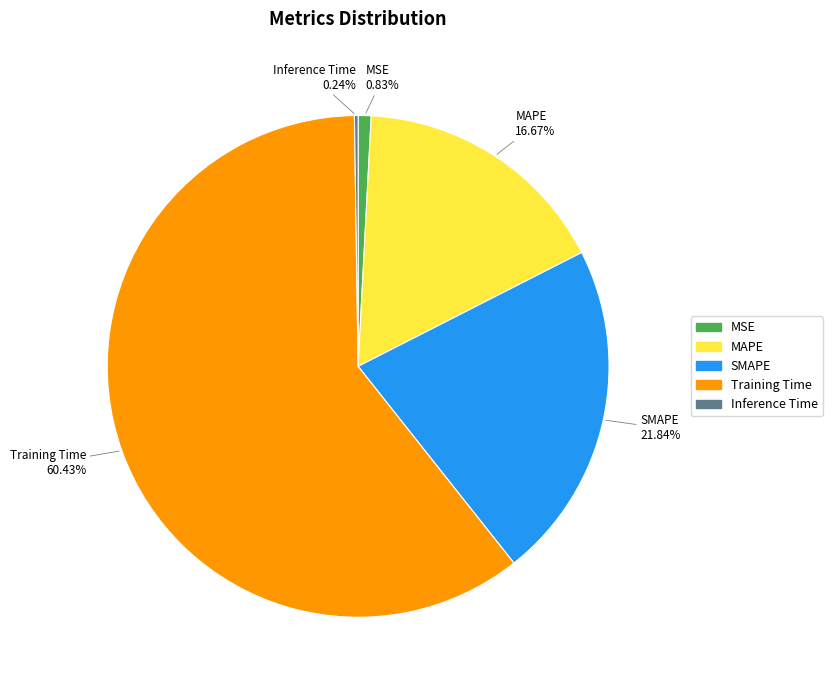

To the nearest percent, what portion does MSE represent?

1%